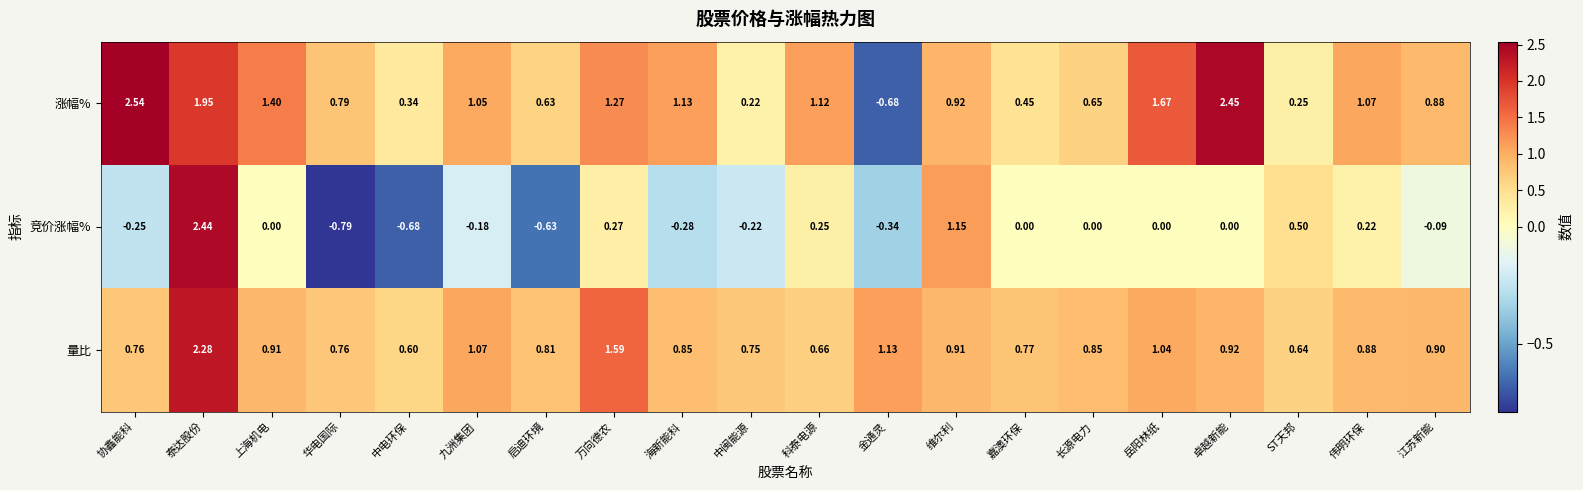

Where is 涨幅% nearest to the value 0?

中闽能源